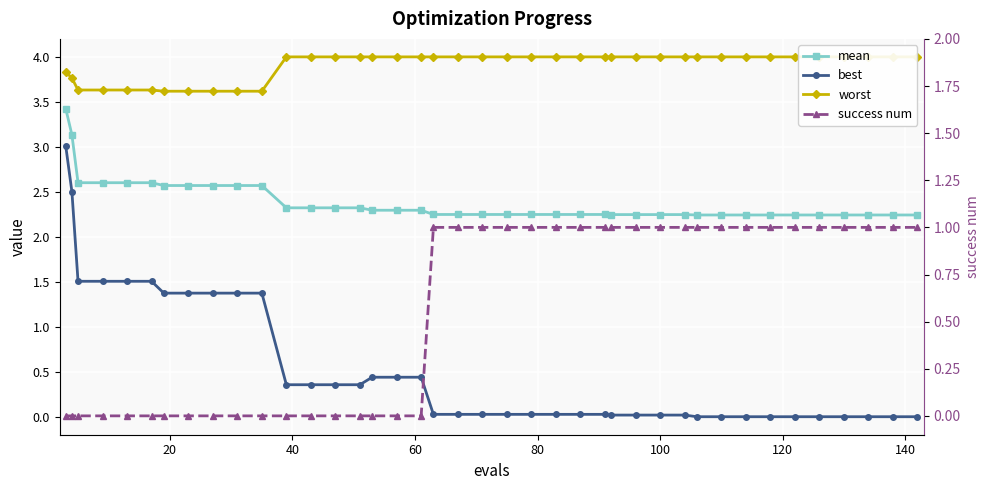

True or false: worst and mean intersect in this chart.

False